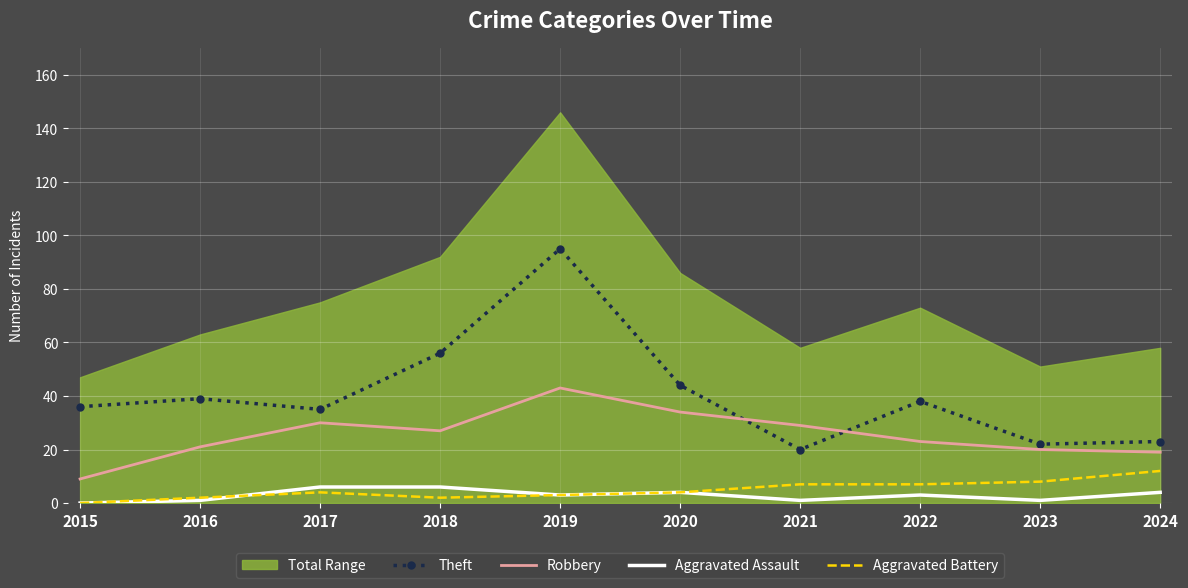

Reading left to right, transcribe all the data shown in this chart.

Theft: 36	39	35	56	95	44	20	38	22	23
Robbery: 9	21	30	27	43	34	29	23	20	19
Aggravated Assault: 0	1	6	6	3	4	1	3	1	4
Aggravated Battery: 0	2	4	2	3	4	7	7	8	12